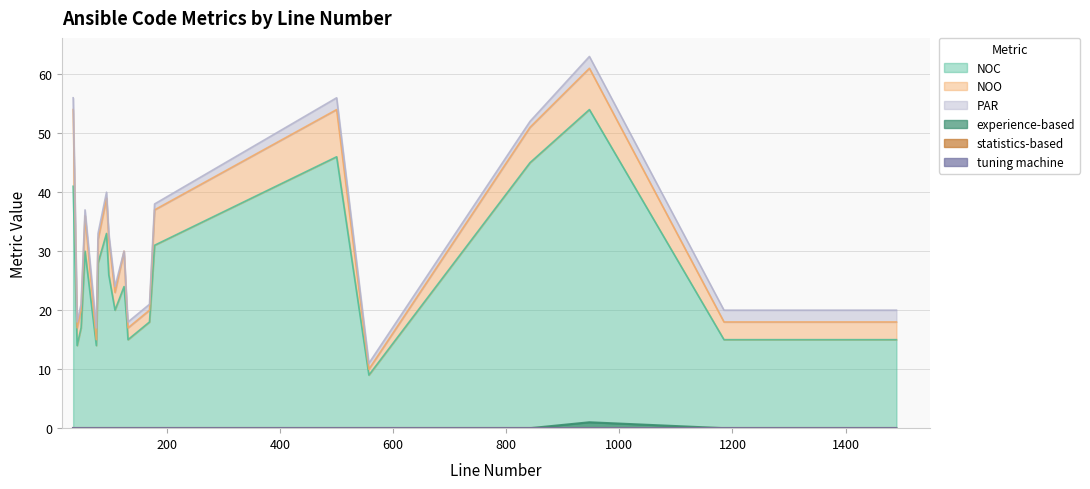

Rank the series at 557 from highest to lowest value.

NOC, NOO, PAR, experience-based, statistics-based, tuning machine